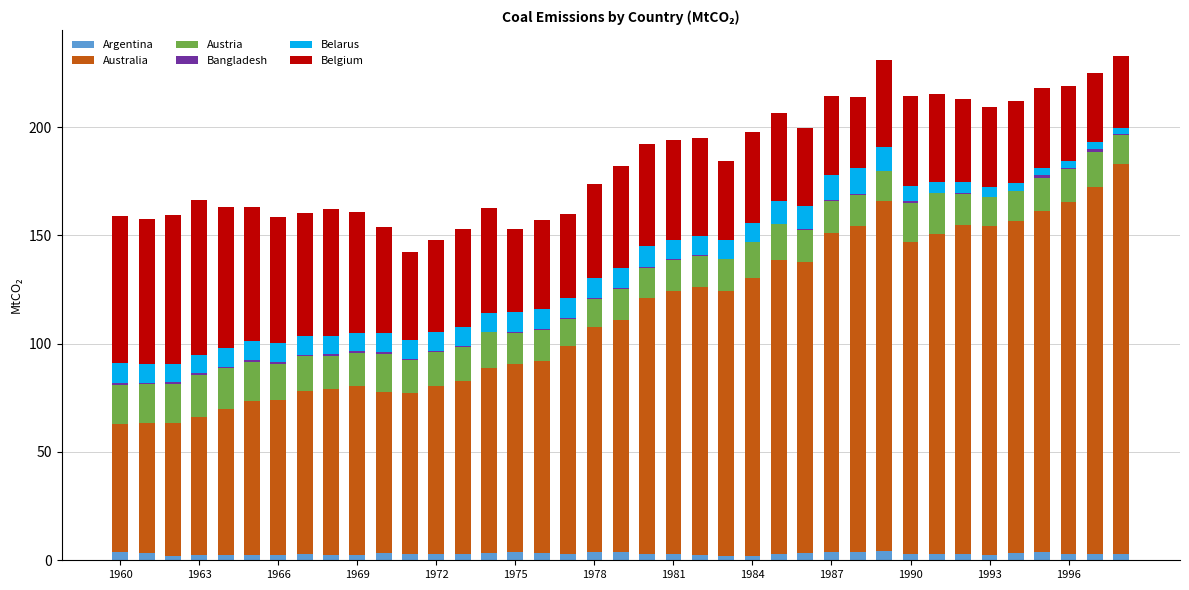

What is the sum of all Argentina values?

117.5